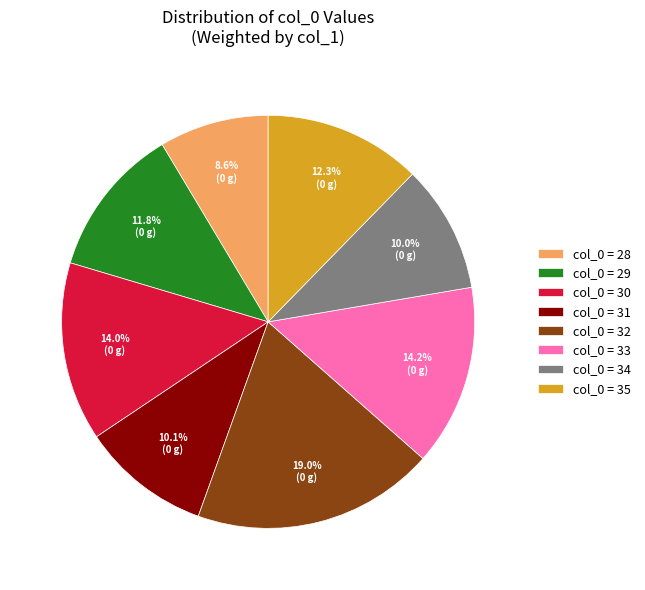

Which category has the smallest portion of the pie?

col_0 = 28